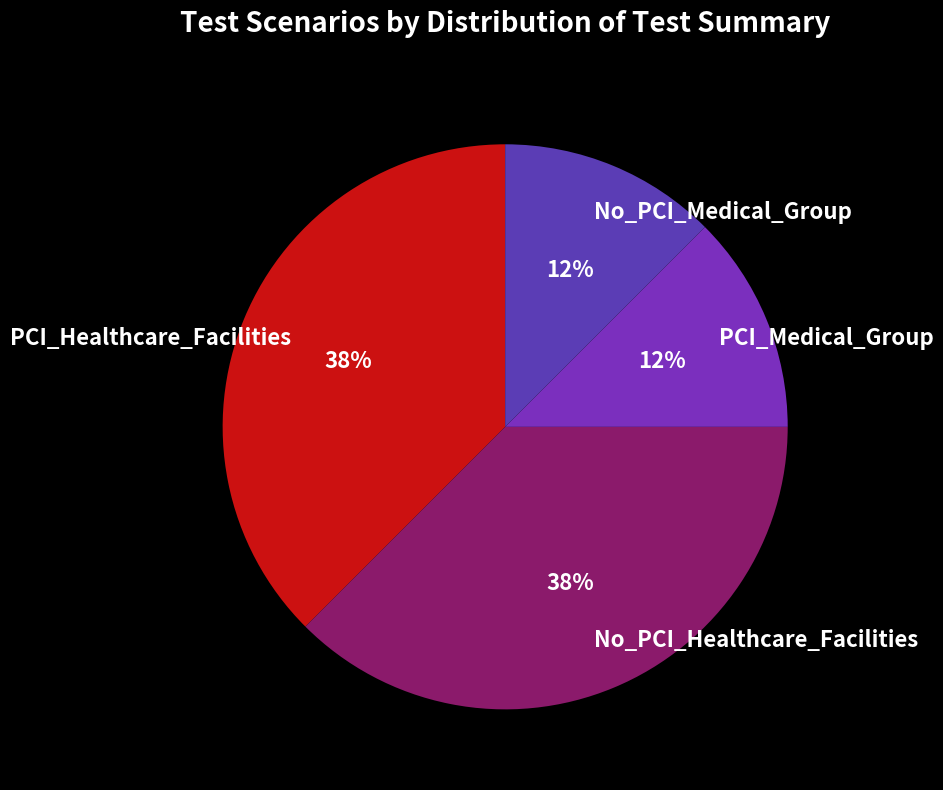

Count the number of slices in the pie.

4